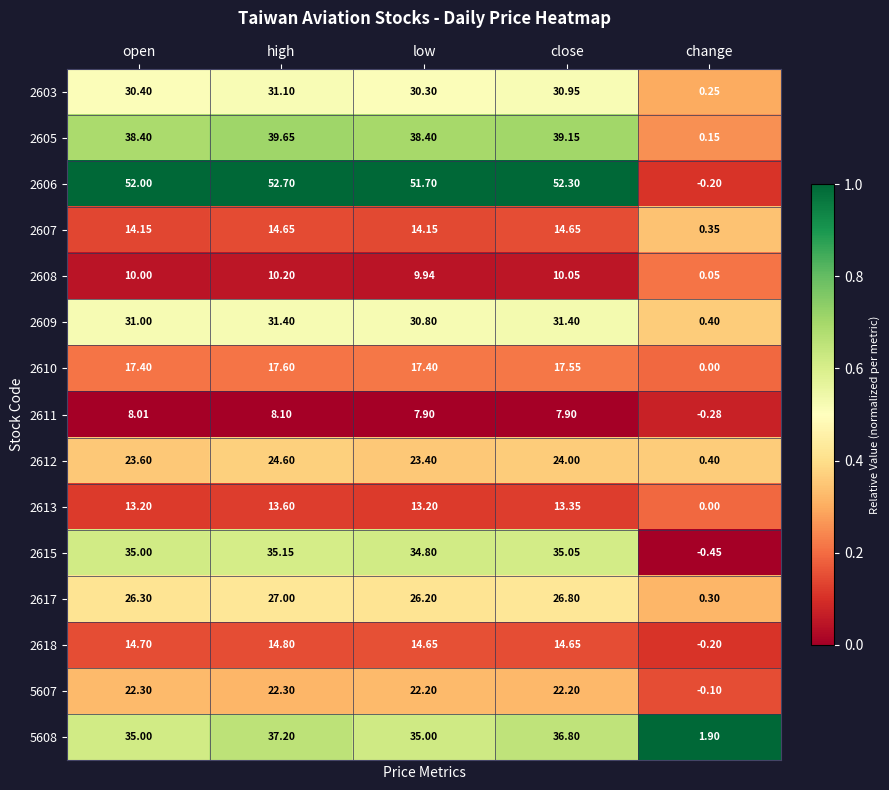

How many distinct data groups are displayed?

15